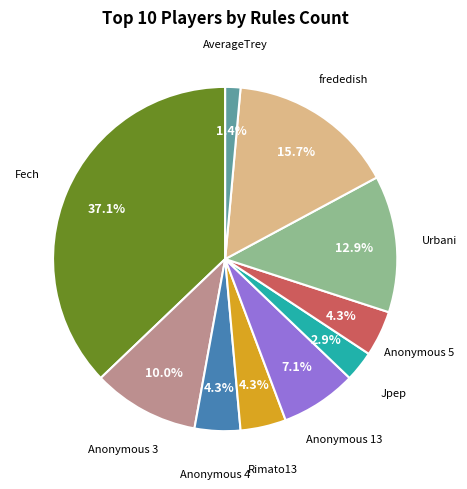

Does any single category account for the majority?

No